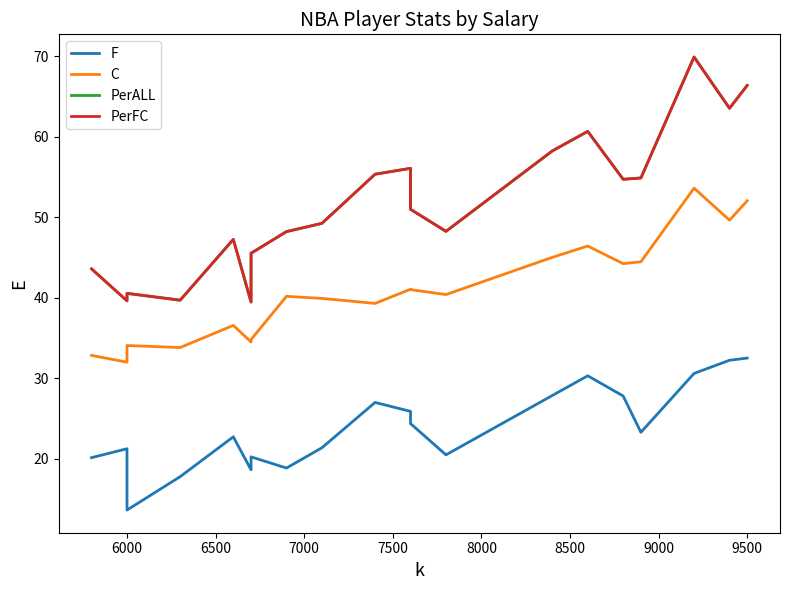

What is the greatest value displayed?

69.9